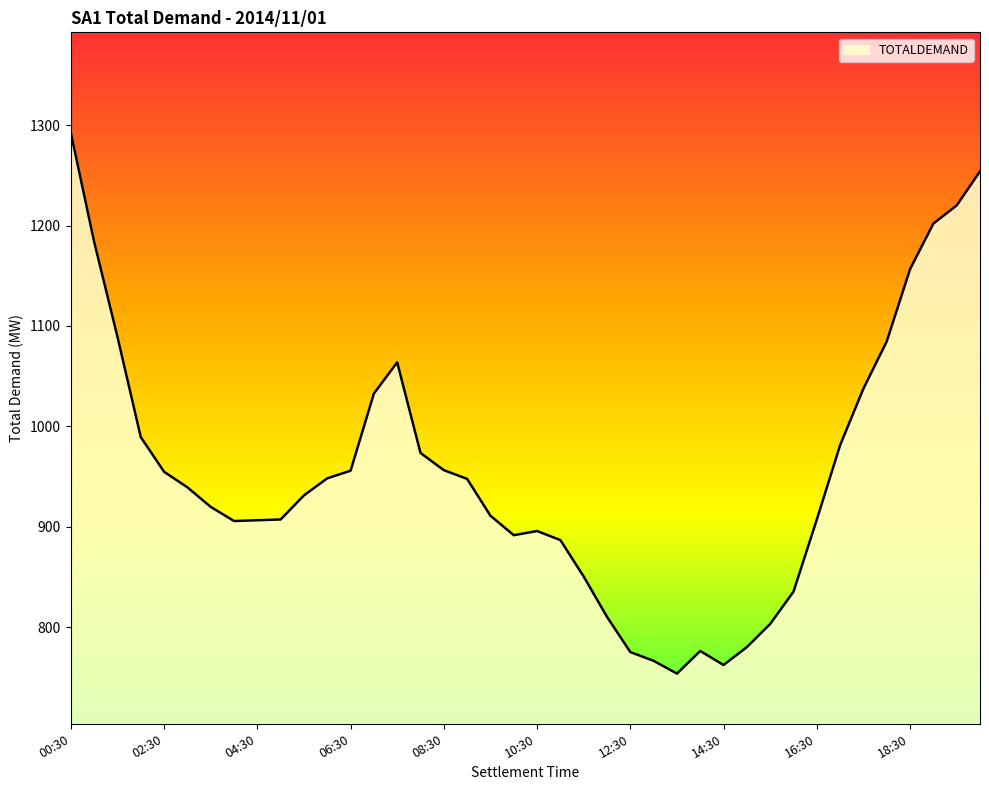

What is the greatest value displayed?

1292.5